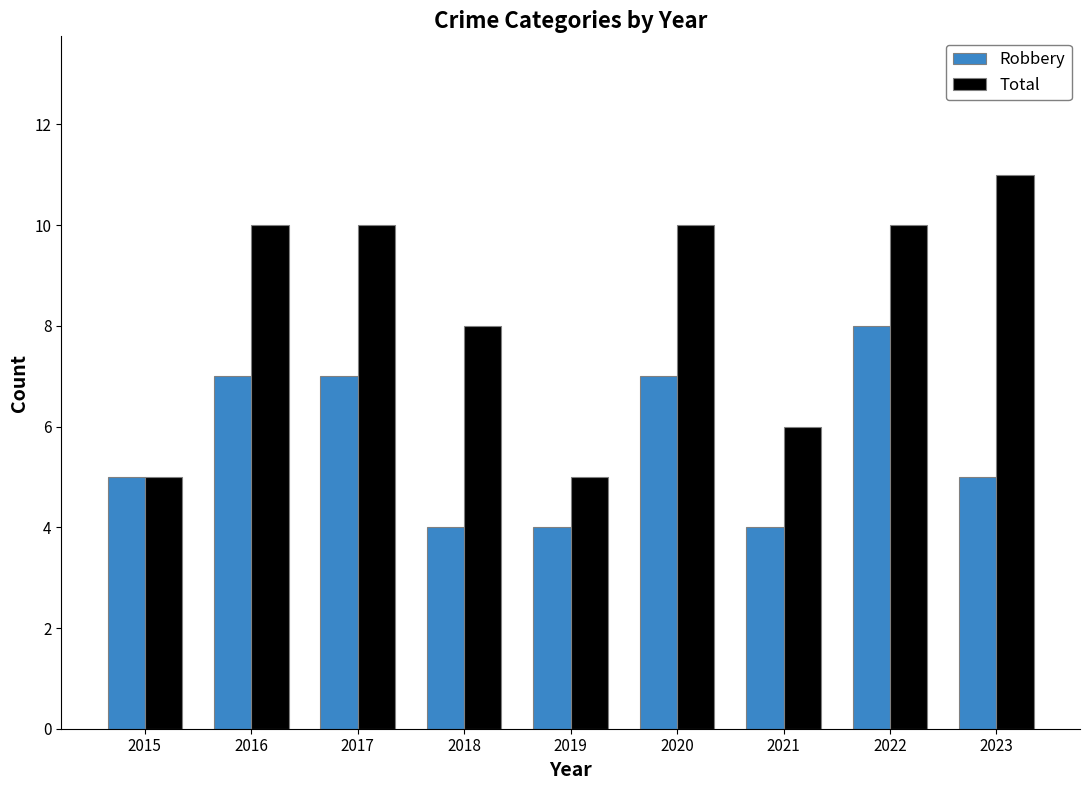

Rank the series at 2019 from highest to lowest value.

Total, Robbery